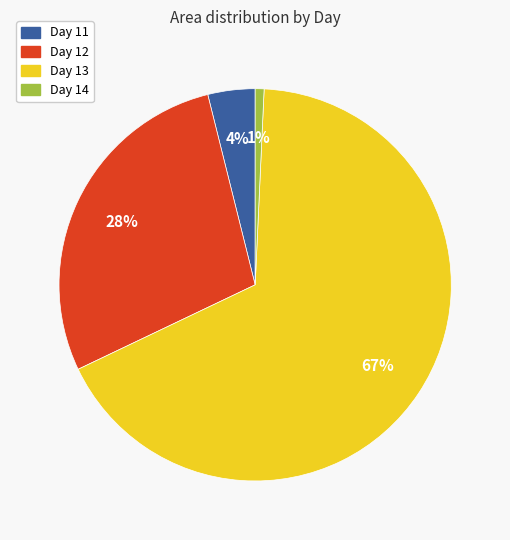

True or false: Day 14 accounts for 1% of the total.

True